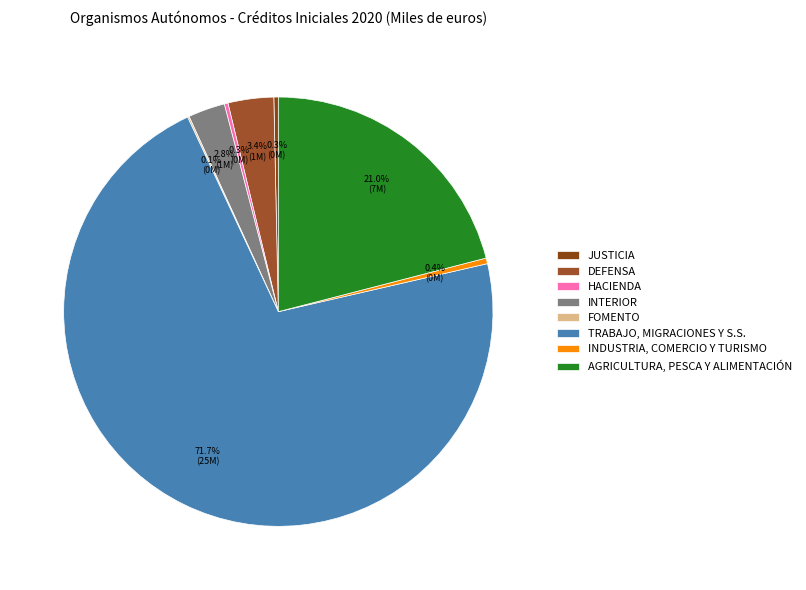

How many segments does this pie chart have?

8